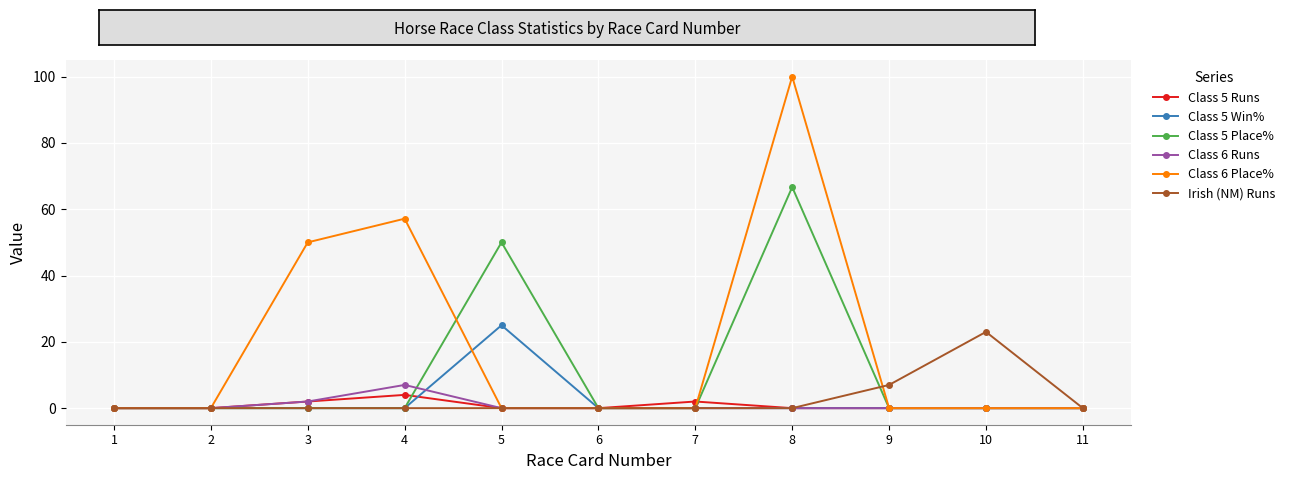

What is the sum of all Class 5 Place% values?

116.7